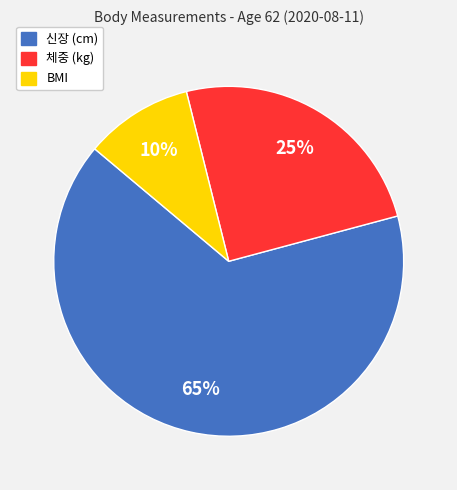

What is the smallest slice in the pie chart?

BMI